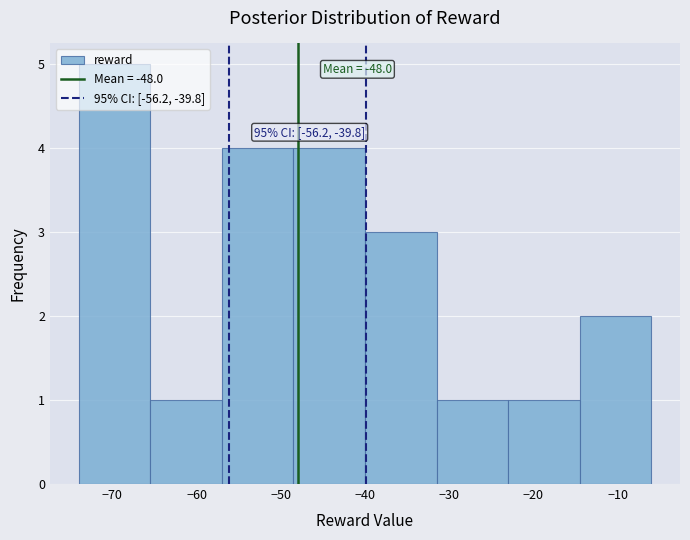

Over which range of the x-axis is the bar tallest?

-74.0 to -65.5